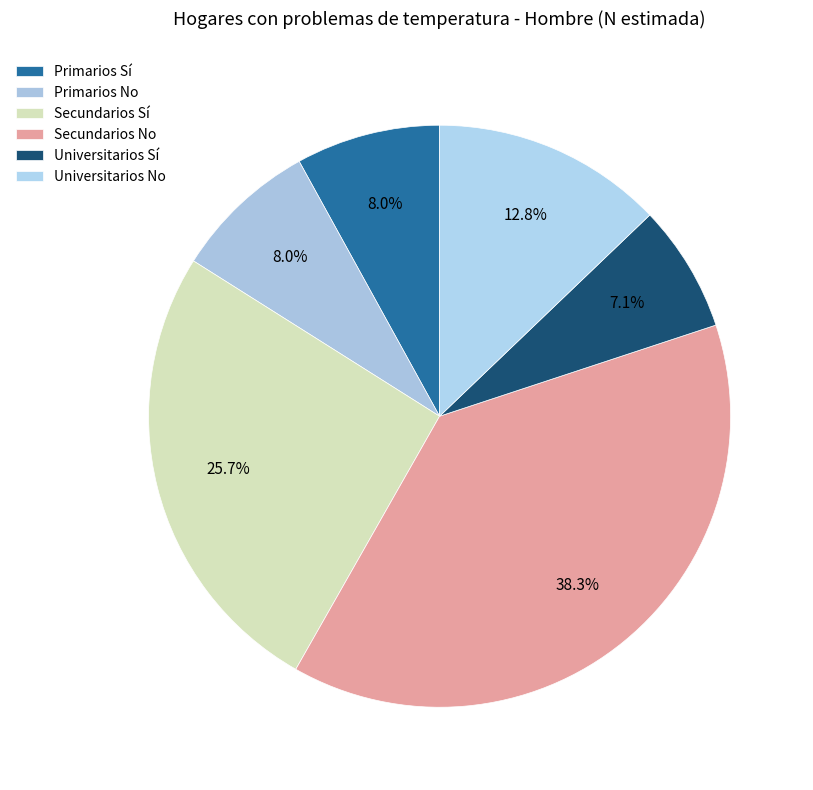

Which slice is the smallest?

Universitarios Sí